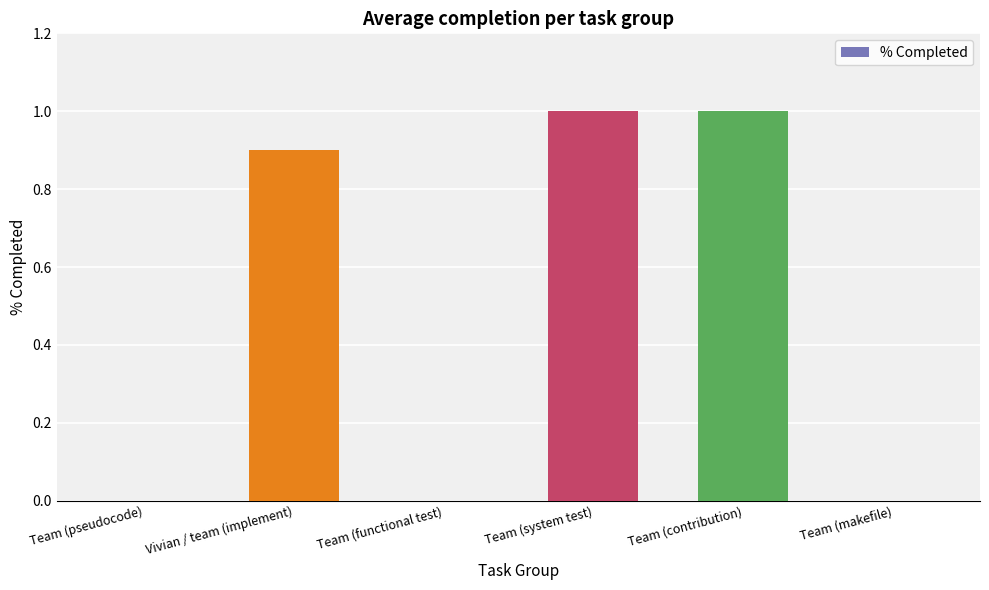

What is the average value?

0.5